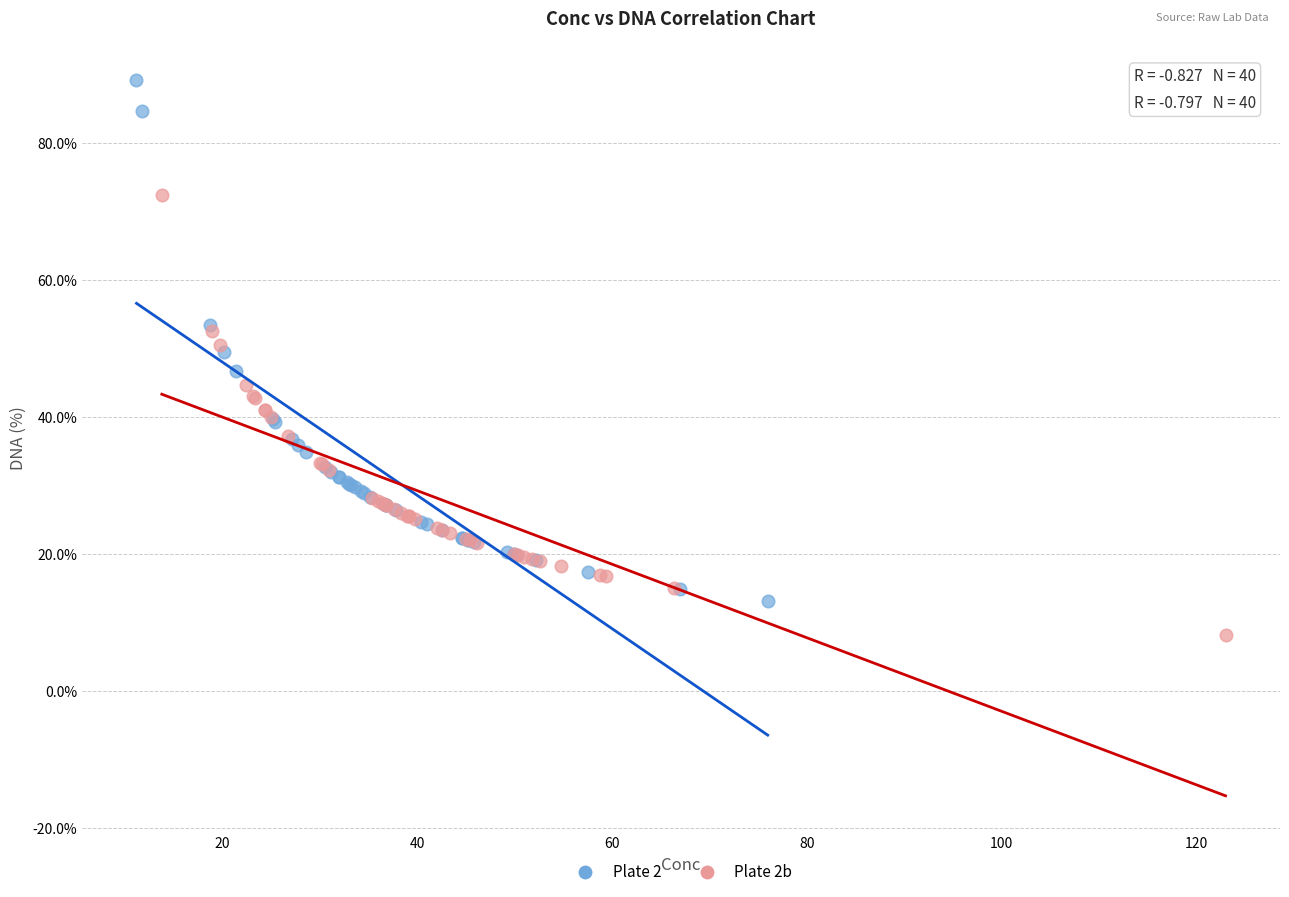

Which series contains the highest Y value?

Plate 2